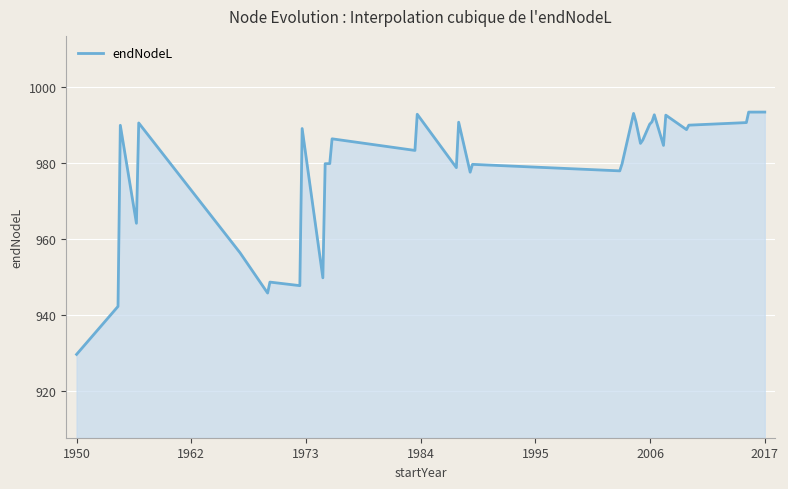

What is the minimum value shown in the chart?

929.7